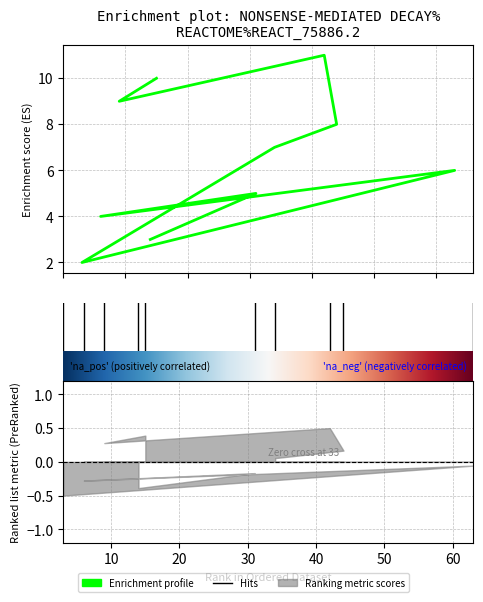

What is the label of the 4th point from the left?

63